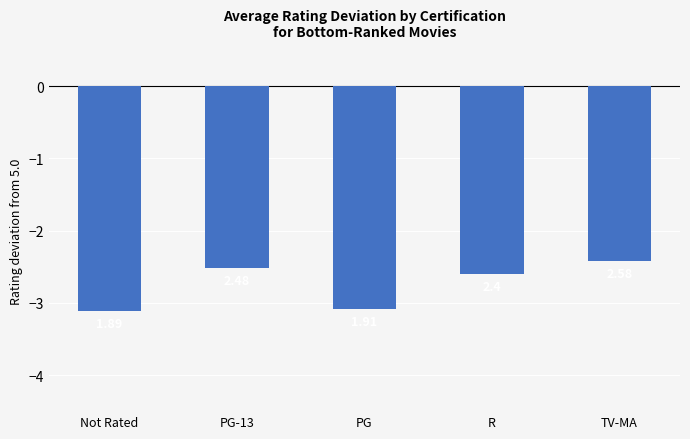

How many bars are there in total?

5